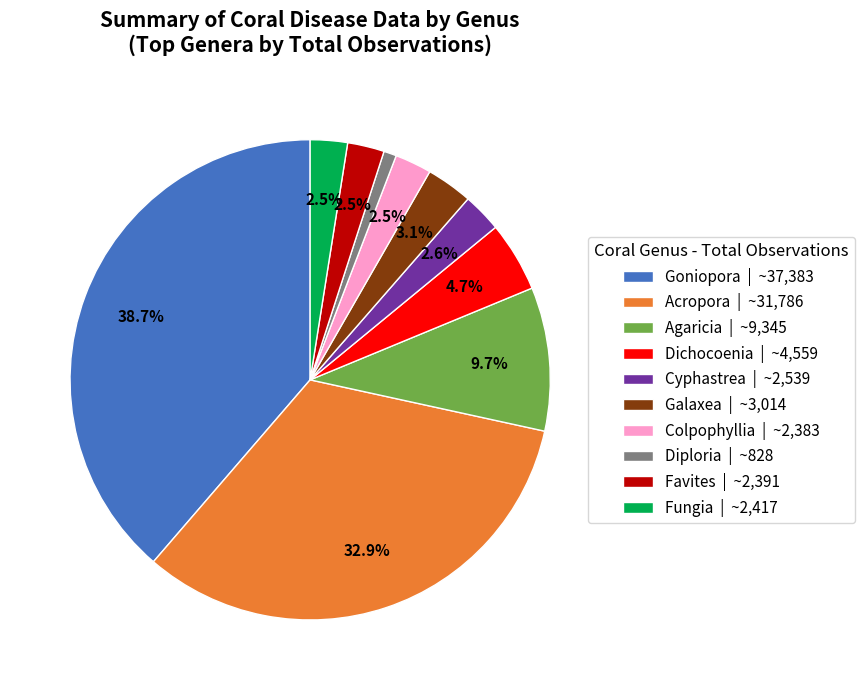

Which category has the smallest portion of the pie?

Diploria | ~828